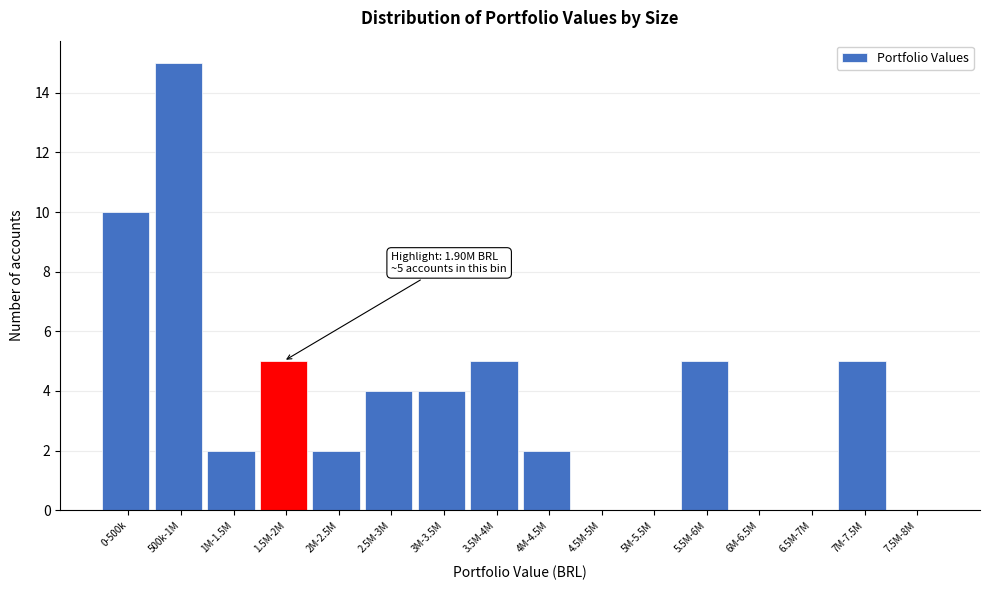

Reading left to right, extract all data points from this chart.

0-500k=10	500k-1M=15	1M-1.5M=2	1.5M-2M=5	2M-2.5M=2	2.5M-3M=4	3M-3.5M=4	3.5M-4M=5	4M-4.5M=2	4.5M-5M=0	5M-5.5M=0	5.5M-6M=5	6M-6.5M=0	6.5M-7M=0	7M-7.5M=5	7.5M-8M=0